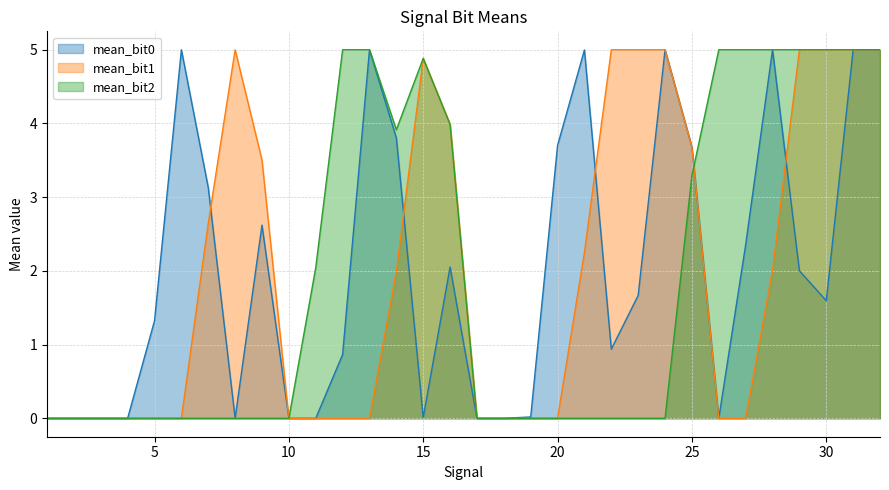

Rank the series at 30 from highest to lowest value.

mean_bit2, mean_bit1, mean_bit0